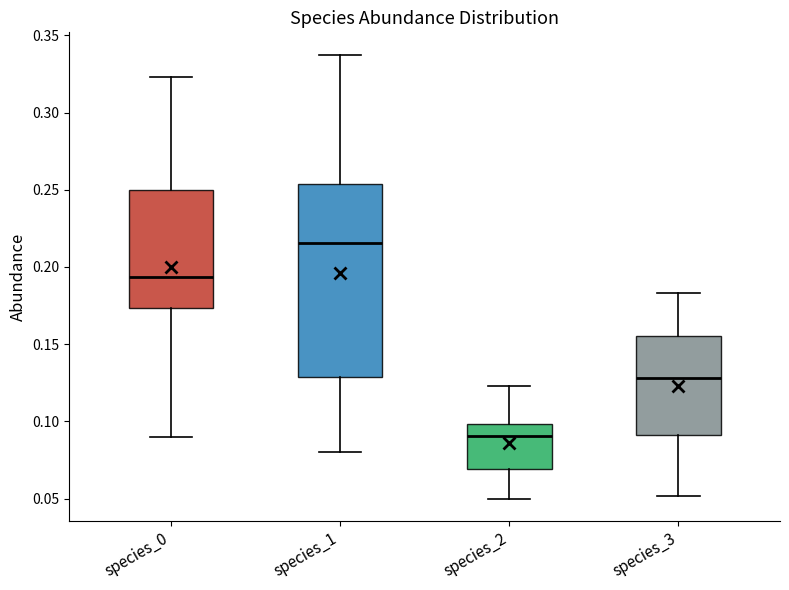

Reading left to right, transcribe this box plot: for each box, give where its median line is, the range the box spans, and where its two whiskers end, as read against the y-axis. The values are not printed on the chart, so give them approximately, as read against the axis.

species_0: median 0.195, box 0.175 to 0.250, whiskers 0.090 to 0.325
species_1: median 0.215, box 0.130 to 0.255, whiskers 0.080 to 0.340
species_2: median 0.090, box 0.070 to 0.100, whiskers 0.050 to 0.125
species_3: median 0.130, box 0.090 to 0.155, whiskers 0.050 to 0.185